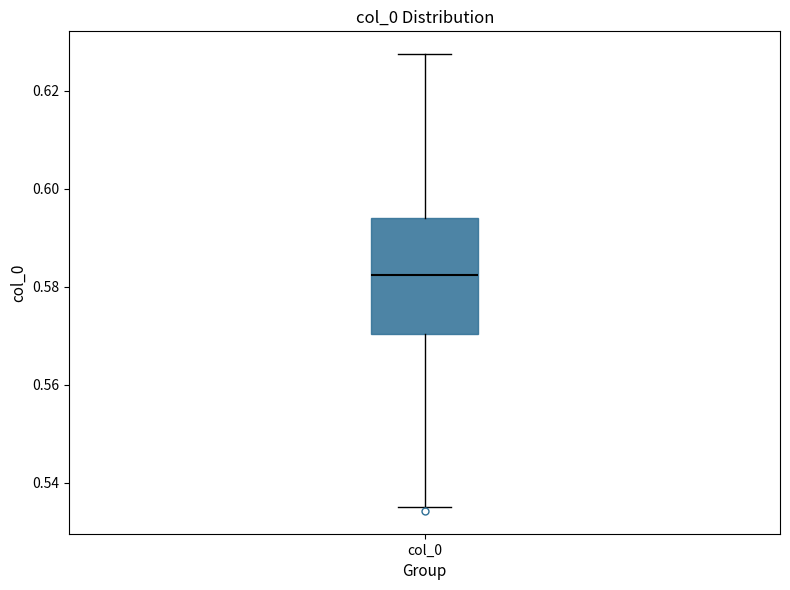

Transcribe this box plot: give where the median line is, the range the box spans, and where the two whiskers end, as read against the y-axis. The values are not printed on the chart, so give them approximately, as read against the axis.

median 0.582, box 0.570 to 0.594, whiskers 0.536 to 0.628